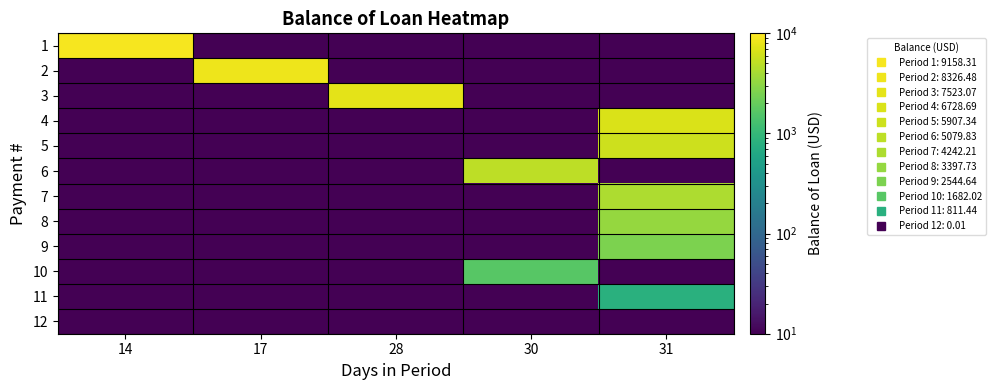

Reading right to left, transcribe all the data shown in this chart.

row_0: 31=0.0	30=0.0	28=0.0	17=0.0	14=9158.3
row_1: 31=0.0	30=0.0	28=0.0	17=8326.5	14=0.0
row_2: 31=0.0	30=0.0	28=7523.1	17=0.0	14=0.0
row_3: 31=6728.7	30=0.0	28=0.0	17=0.0	14=0.0
row_4: 31=5907.3	30=0.0	28=0.0	17=0.0	14=0.0
row_5: 31=0.0	30=5079.8	28=0.0	17=0.0	14=0.0
row_6: 31=4242.2	30=0.0	28=0.0	17=0.0	14=0.0
row_7: 31=3397.7	30=0.0	28=0.0	17=0.0	14=0.0
row_8: 31=2544.6	30=0.0	28=0.0	17=0.0	14=0.0
row_9: 31=0.0	30=1682.0	28=0.0	17=0.0	14=0.0
row_10: 31=811.4	30=0.0	28=0.0	17=0.0	14=0.0
row_11: 31=0.0	30=0.0	28=0.0	17=0.0	14=0.0